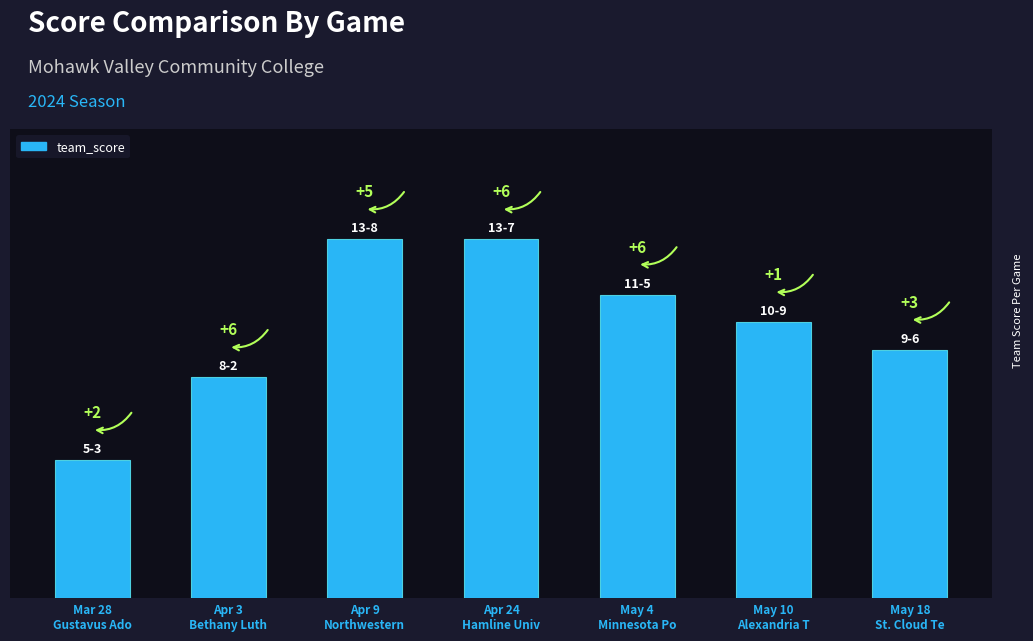

What is the value of the 2nd bar from the left?

8